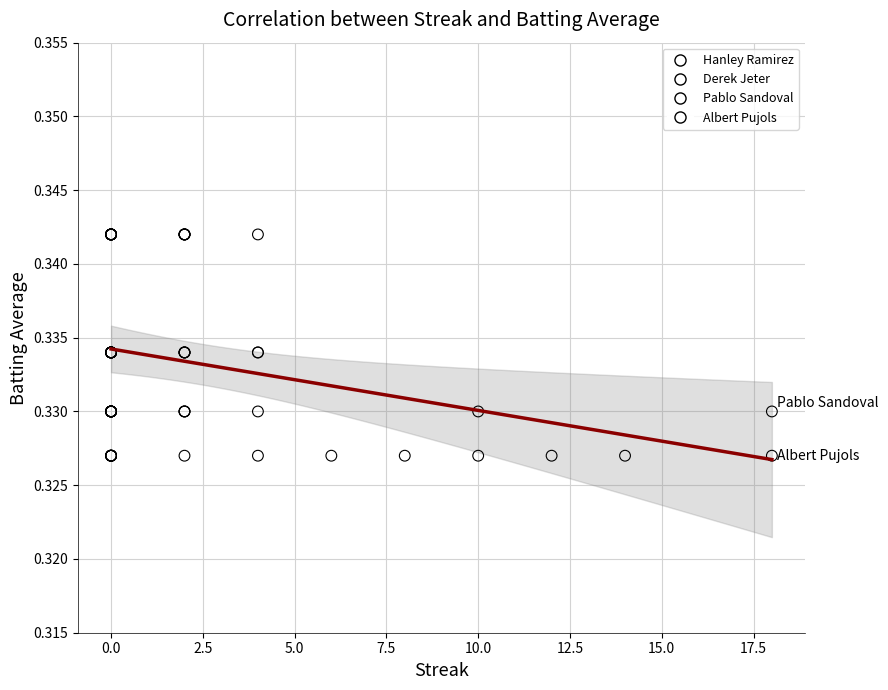

Which series reaches the maximum Y coordinate?

Hanley Ramirez